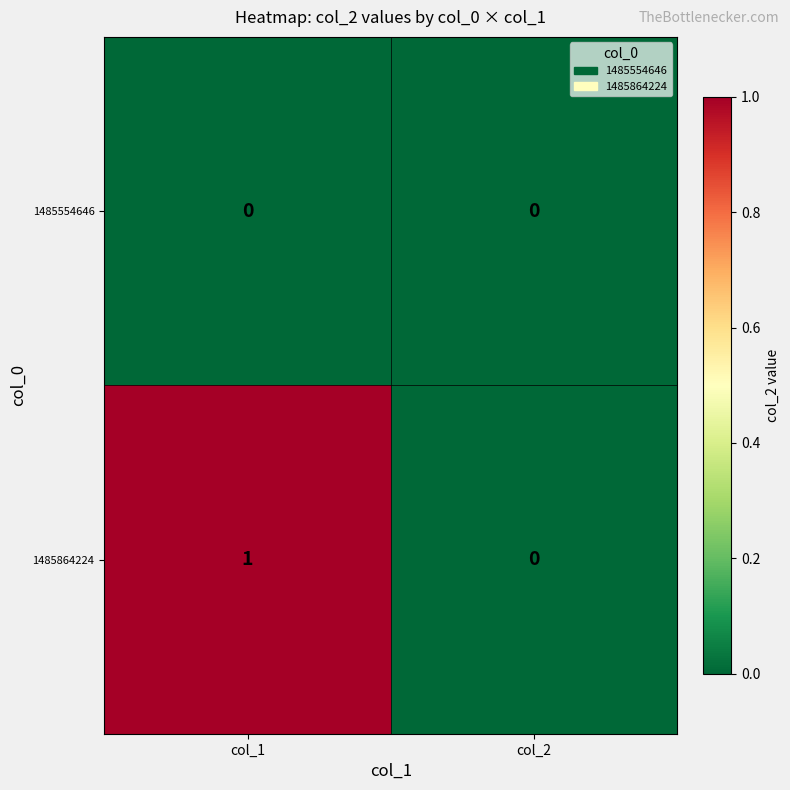

Is the value of 1485554646 at col_1 greater than the value of 1485864224 at col_1?

No